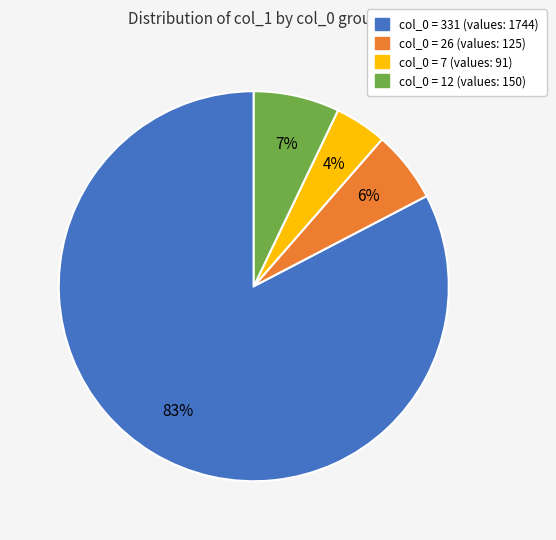

Does any single category account for the majority?

Yes